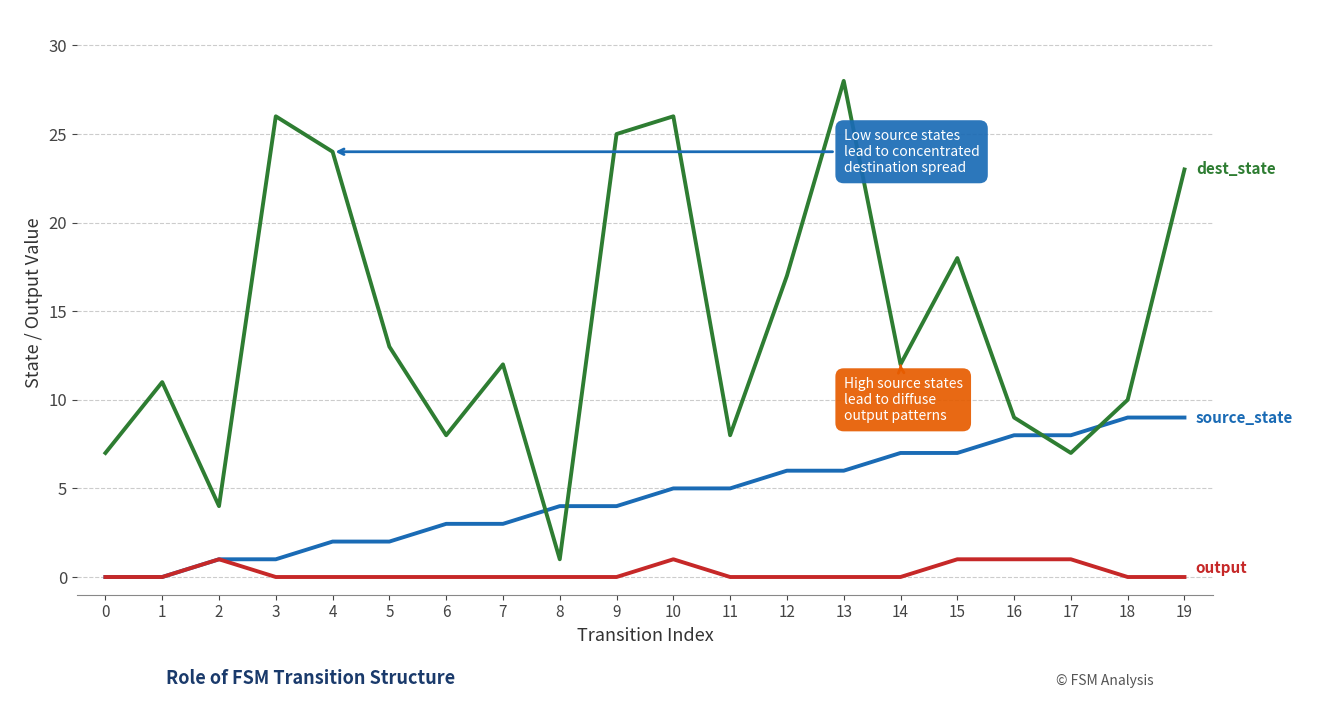

At which category is the sum across all series the highest?

13